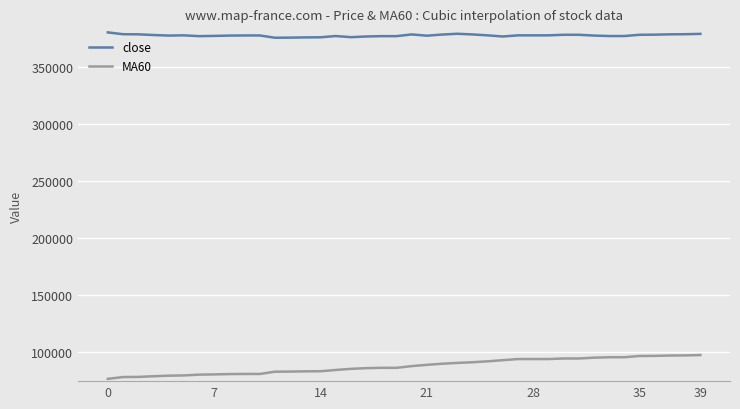

What is the highest value of the MA60 series?

97400